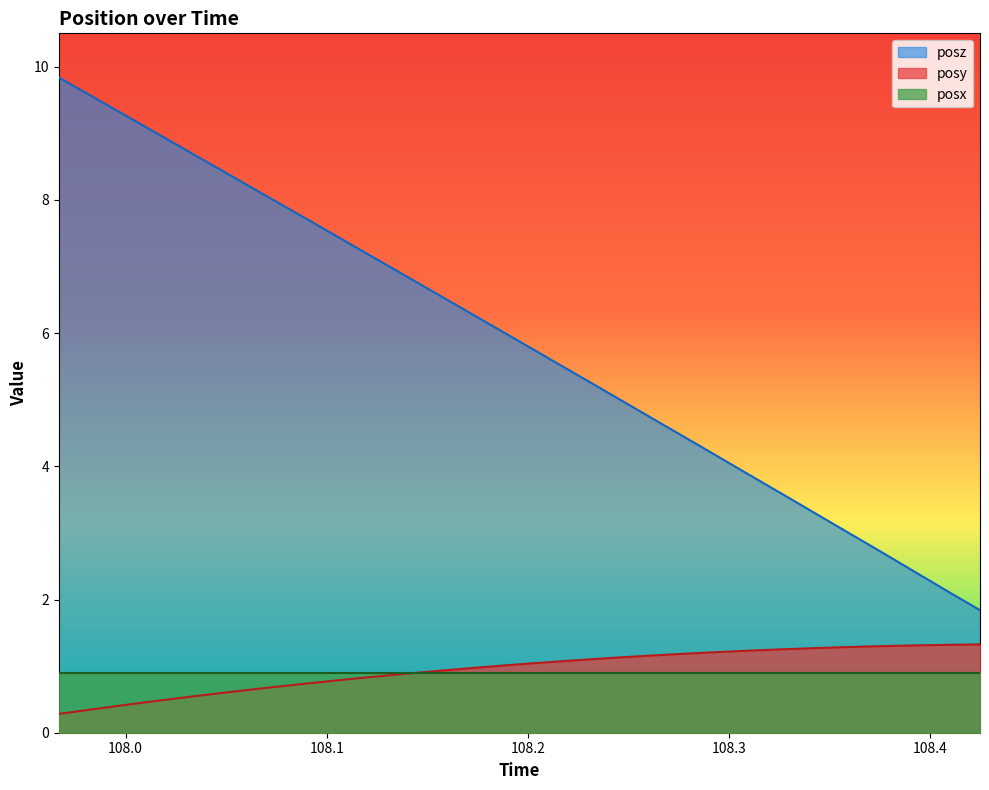

How many data points in posz are less than 5?

13